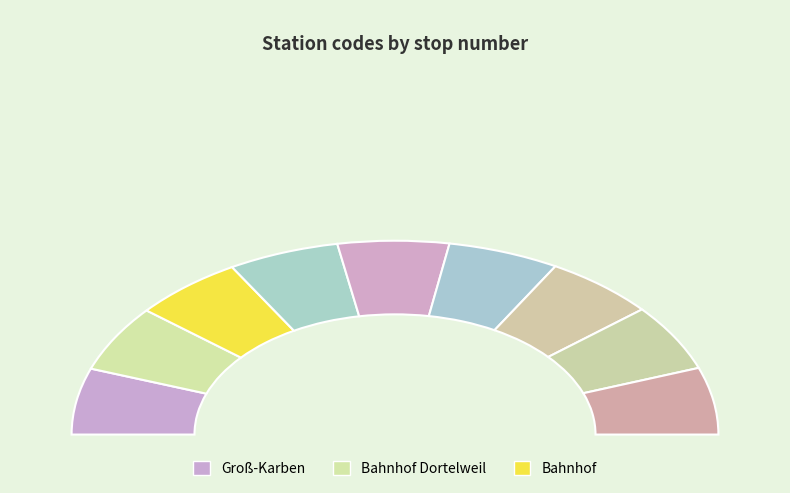

Between Bahnhof and Ffm Konstablerwache, which is larger?

Ffm Konstablerwache